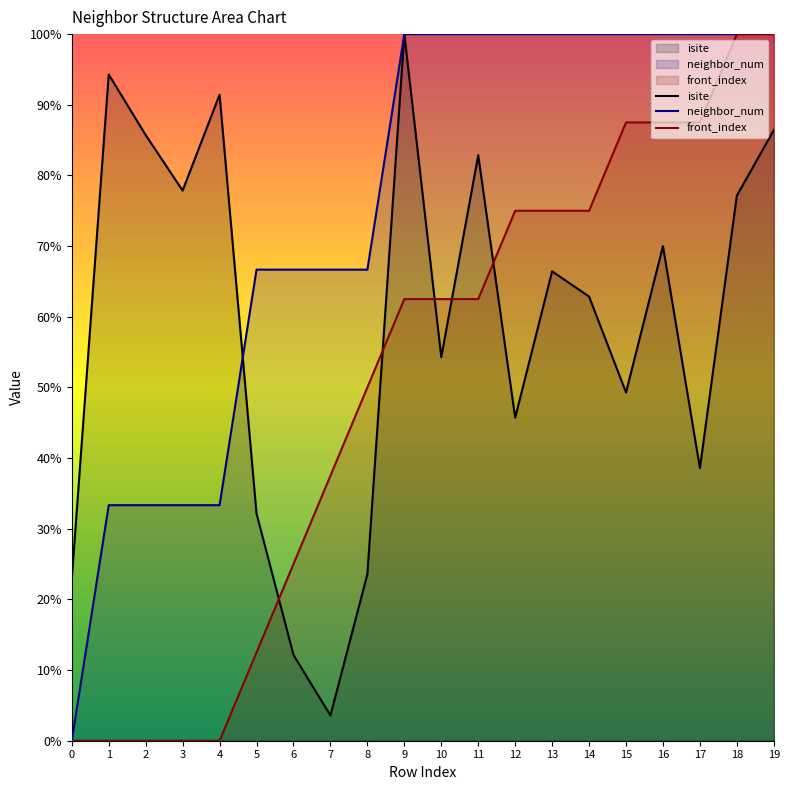

Reading left to right, extract all data points from this chart.

isite: 0=22.9	1=94.3	2=85.7	3=77.9	4=91.4	5=32.1	6=12.1	7=3.6	8=23.6	9=100.0	10=54.3	11=82.9	12=45.7	13=66.4	14=62.9	15=49.3	16=70.0	17=38.6	18=77.1	19=86.4
neighbor_num: 0=0.0	1=33.3	2=33.3	3=33.3	4=33.3	5=66.7	6=66.7	7=66.7	8=66.7	9=100.0	10=100.0	11=100.0	12=100.0	13=100.0	14=100.0	15=100.0	16=100.0	17=100.0	18=100.0	19=100.0
front_index: 0=0.0	1=0.0	2=0.0	3=0.0	4=0.0	5=12.5	6=25.0	7=37.5	8=50.0	9=62.5	10=62.5	11=62.5	12=75.0	13=75.0	14=75.0	15=87.5	16=87.5	17=87.5	18=100.0	19=100.0